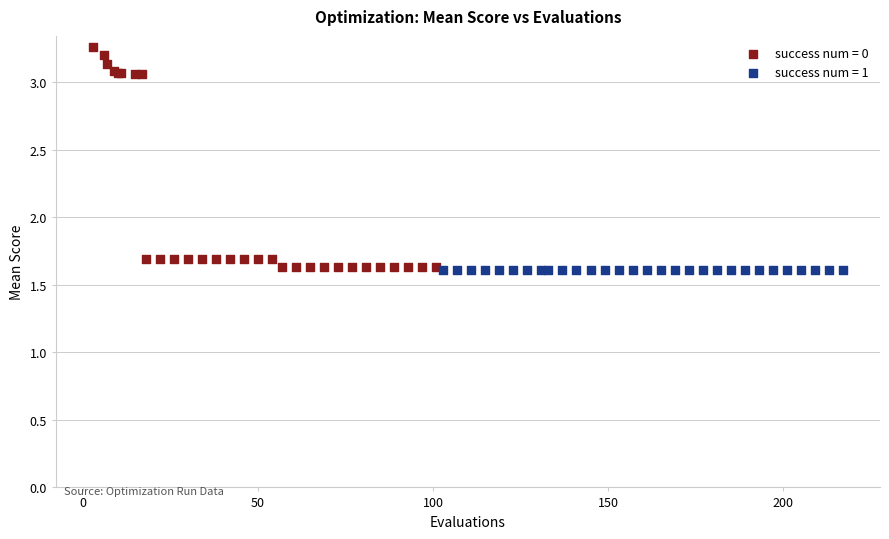

Which series has the widest spread of Y values?

success num = 0